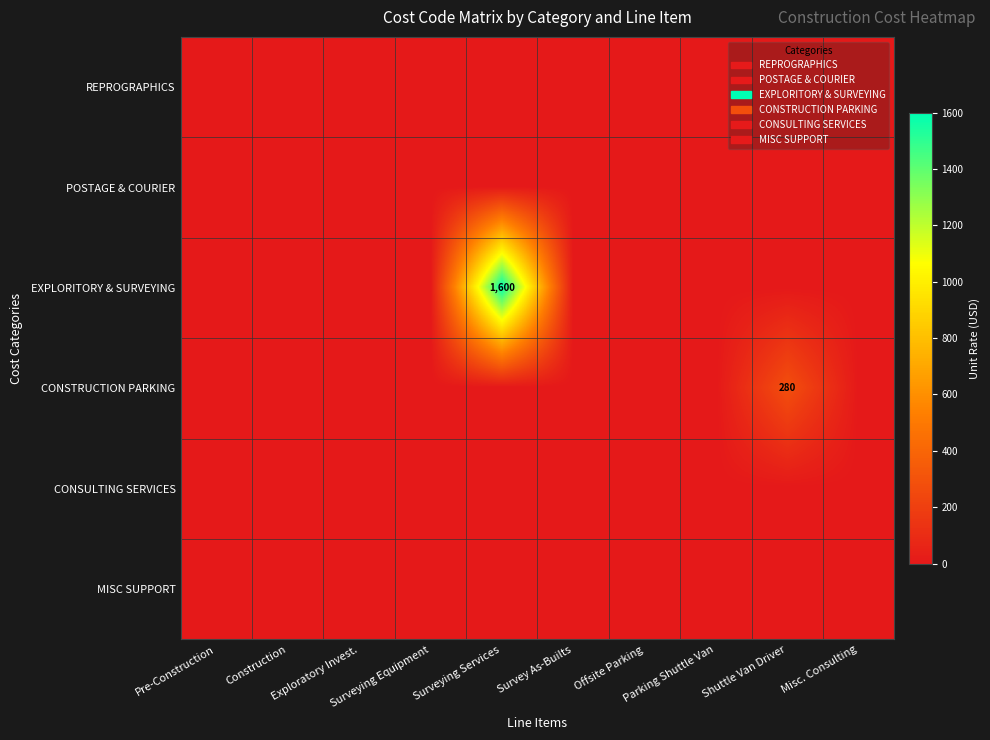

At which label is REPROGRAPHICS closest to 0?

Pre-Construction